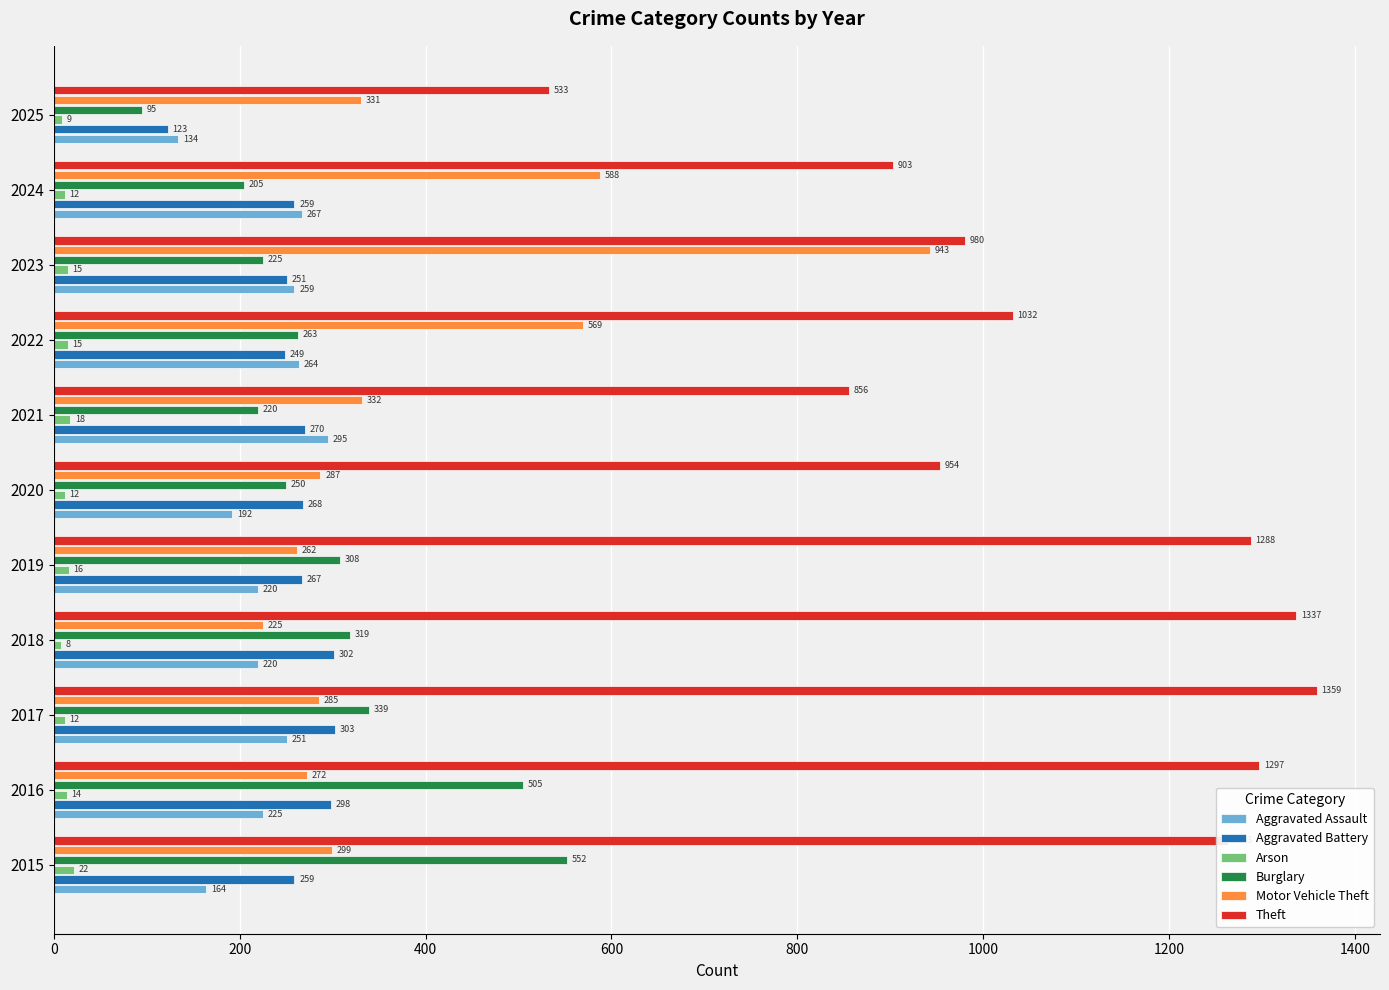

What is the total value across all series at 2017?

2549